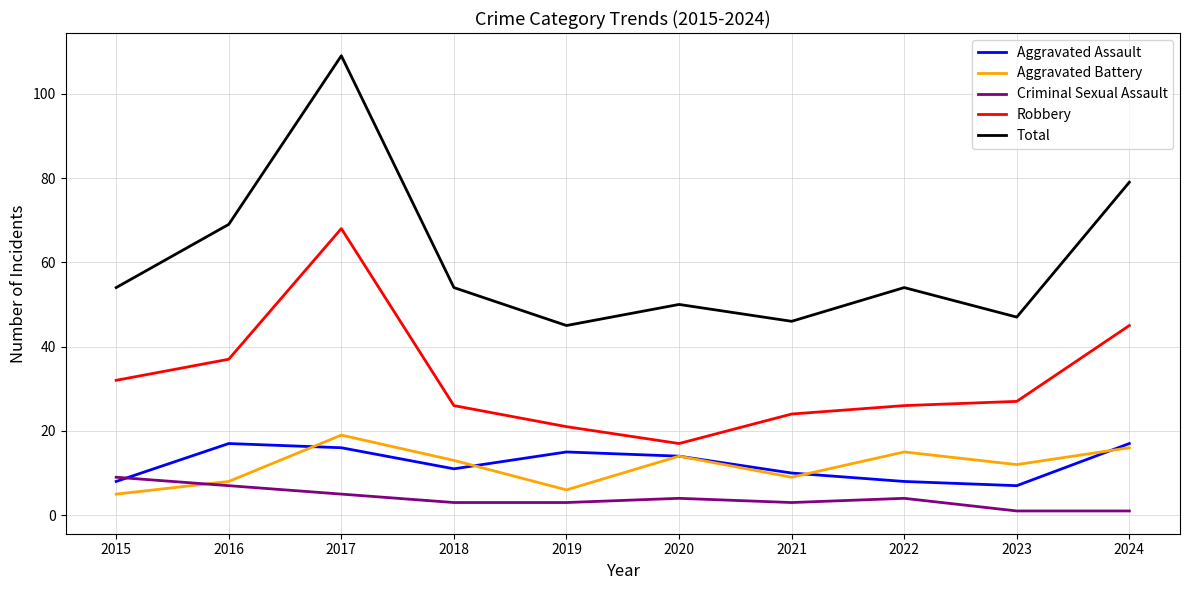

What is the minimum value for Aggravated Assault?

7